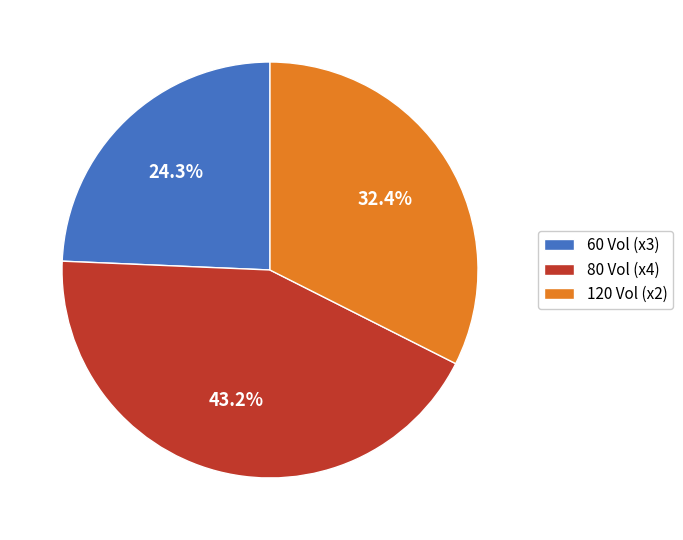

Is there a majority slice in this chart?

No